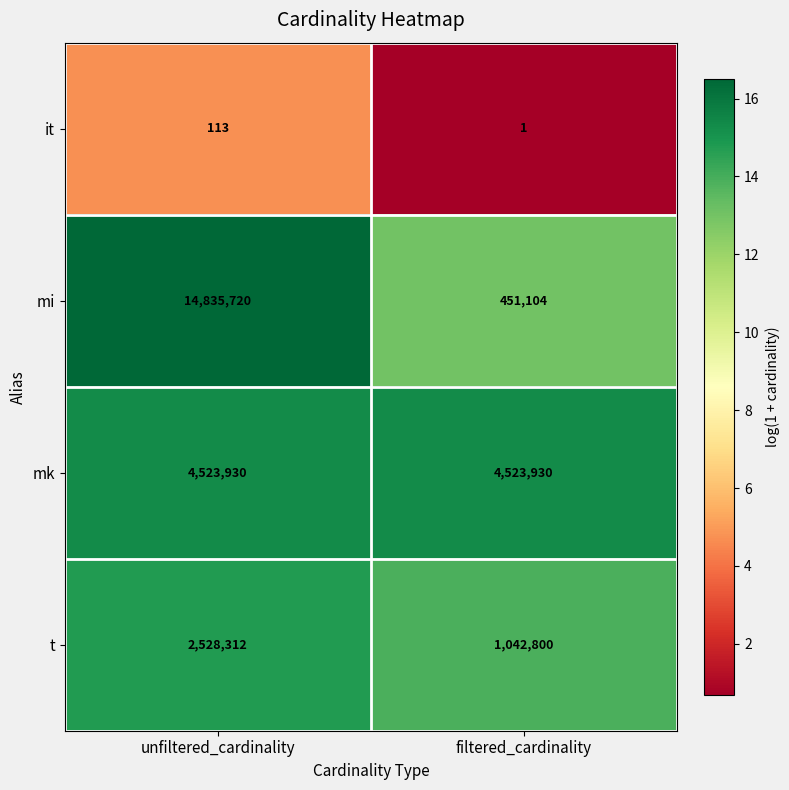

Reading right to left, list all the values displayed in this chart.

it: 1	113
mi: 451104	14835720
mk: 4523930	4523930
t: 1042800	2528312